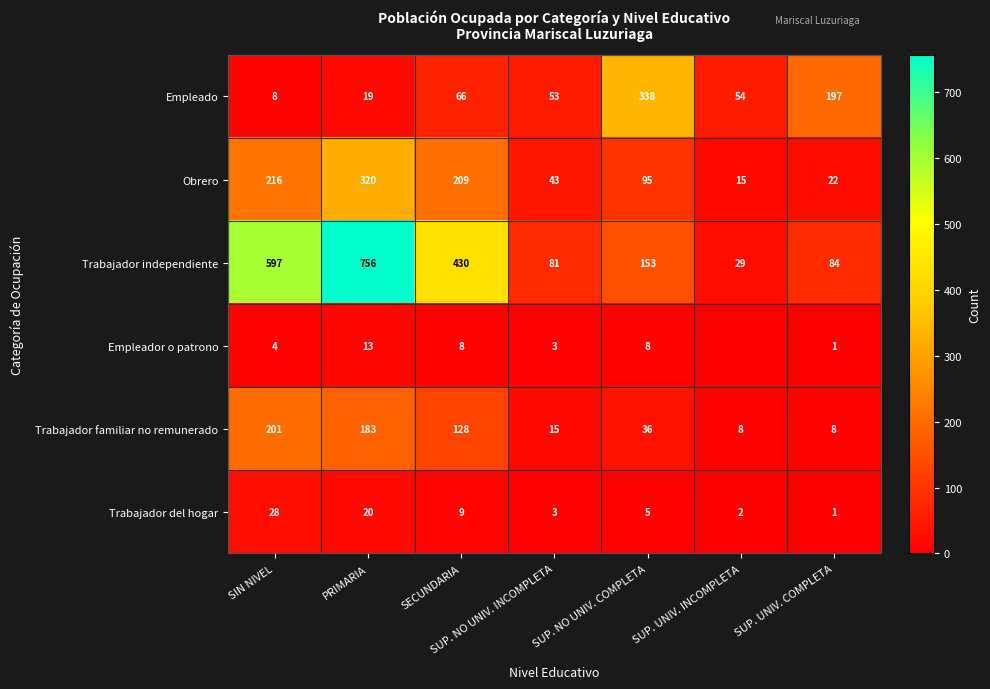

At which category is the sum across all series the highest?

PRIMARIA